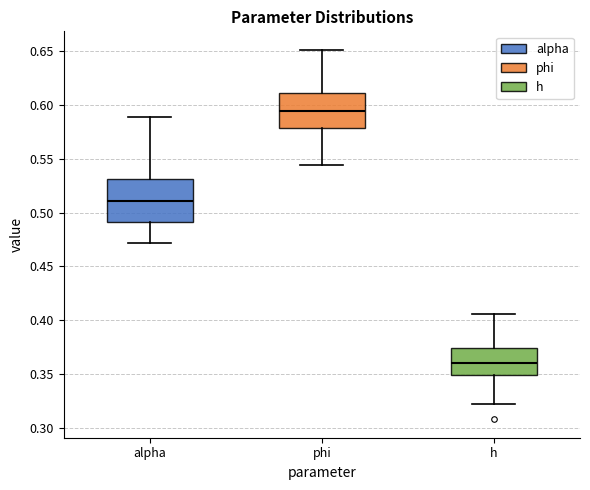

Reading left to right, read every box against the y-axis: the position of its median line, the range the box covers, and the ends of its whiskers. The values are not printed on the chart, so give them approximately, as read against the axis.

alpha: median 0.510, box 0.490 to 0.530, whiskers 0.470 to 0.590
phi: median 0.595, box 0.580 to 0.610, whiskers 0.545 to 0.650
h: median 0.360, box 0.350 to 0.375, whiskers 0.320 to 0.405